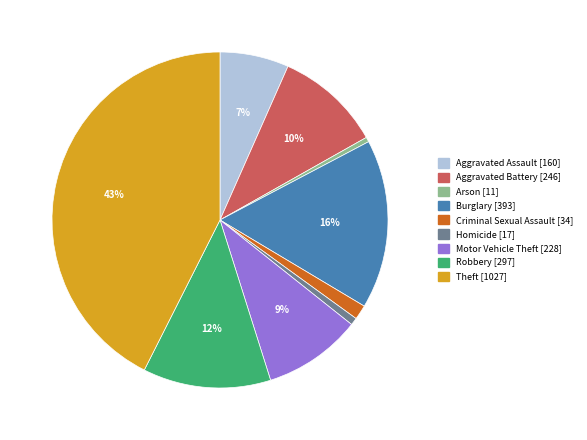

Is the sum of Arson and Criminal Sexual Assault greater than half?

No